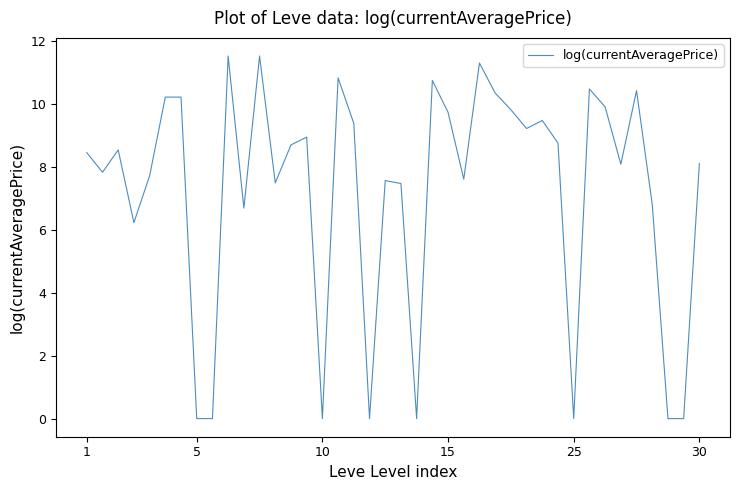

What is the difference between the maximum and minimum values?

11.5